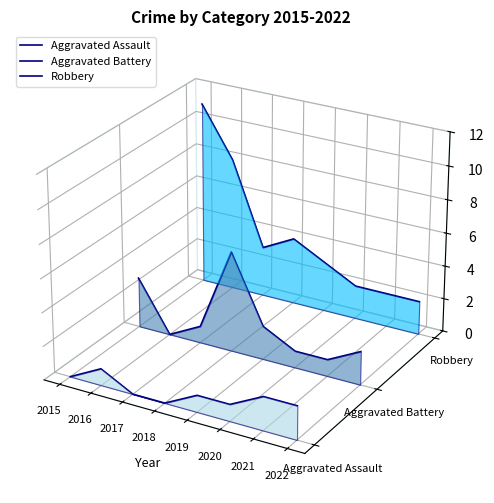

What is the sum of all Aggravated Assault values?

-0.4